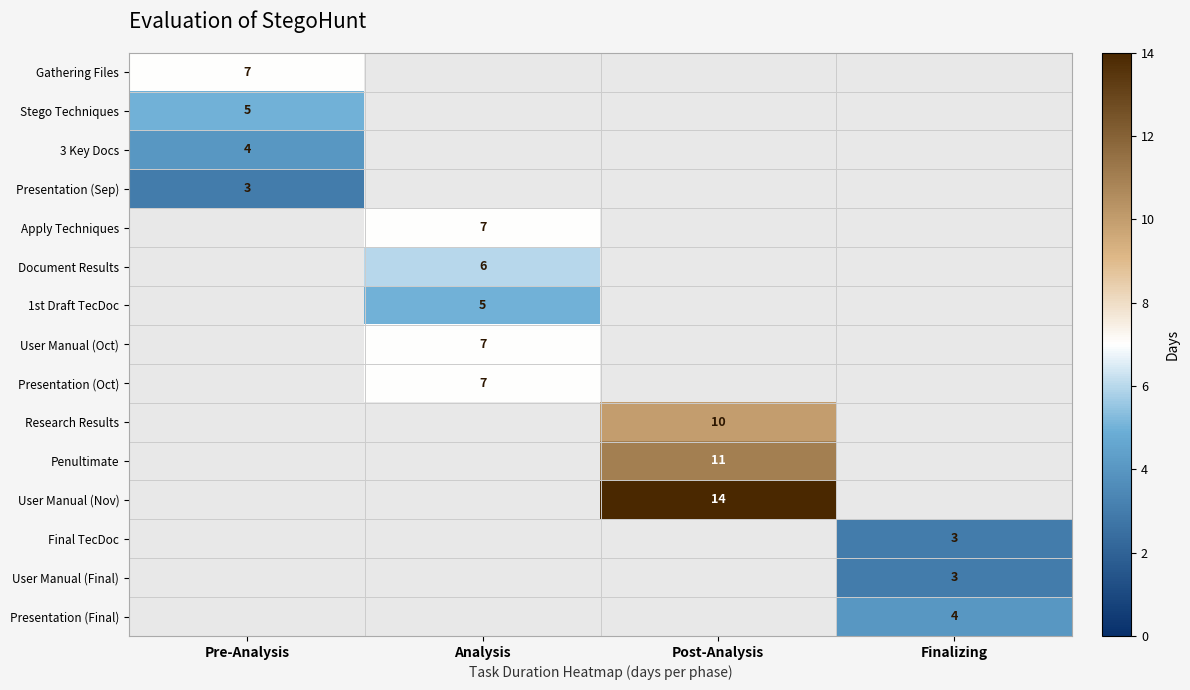

What is the smallest value displayed?

3.0